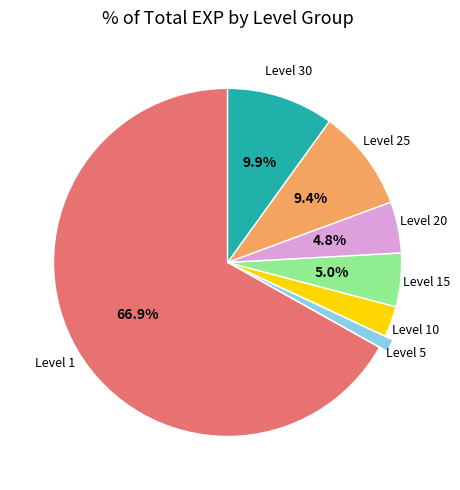

Which has a higher value, Level 20 or Level 1?

Level 1